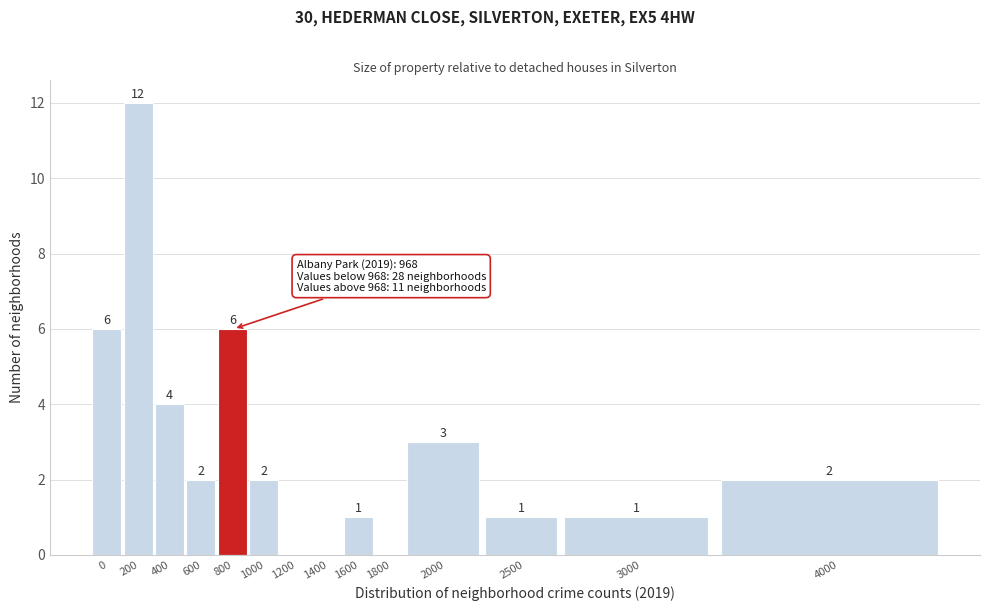

Reading left to right, list all the values displayed in this chart.

0=6	200=12	400=4	600=2	800=6	1000=2	1200=0	1400=0	1600=1	1800=0	2000=3	2500=1	3000=1	4000=2